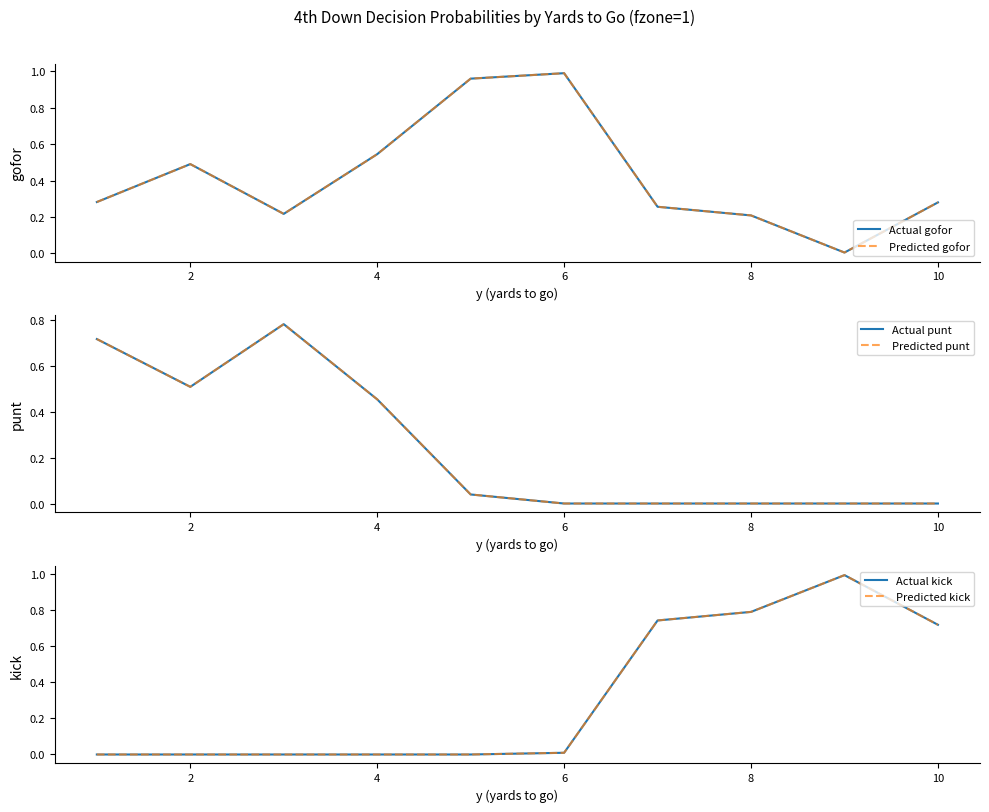

True or false: Predicted gofor has more than 0 points higher than both neighbors.

True